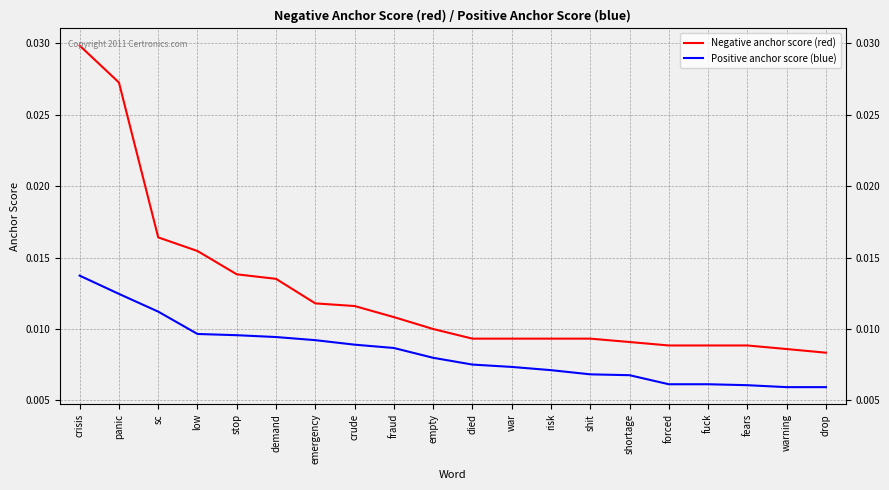

What position from the right is emergency?

14